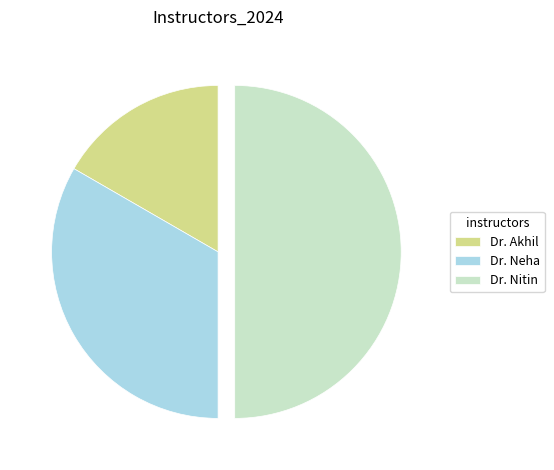

Which has a higher value, Dr. Neha or Dr. Nitin?

Dr. Nitin